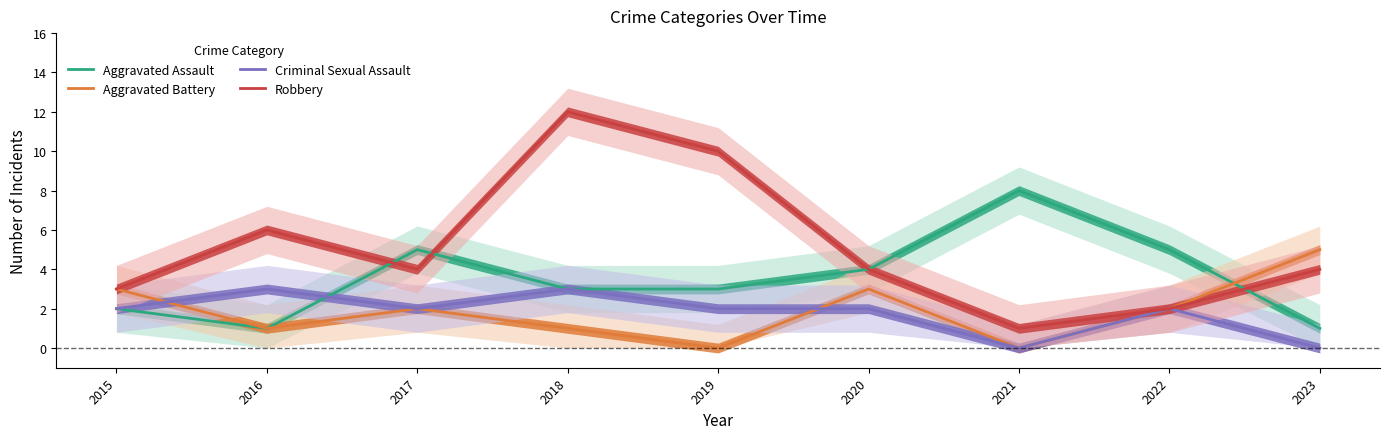

What is the difference between the maximum and minimum values in the Aggravated Assault series?

7